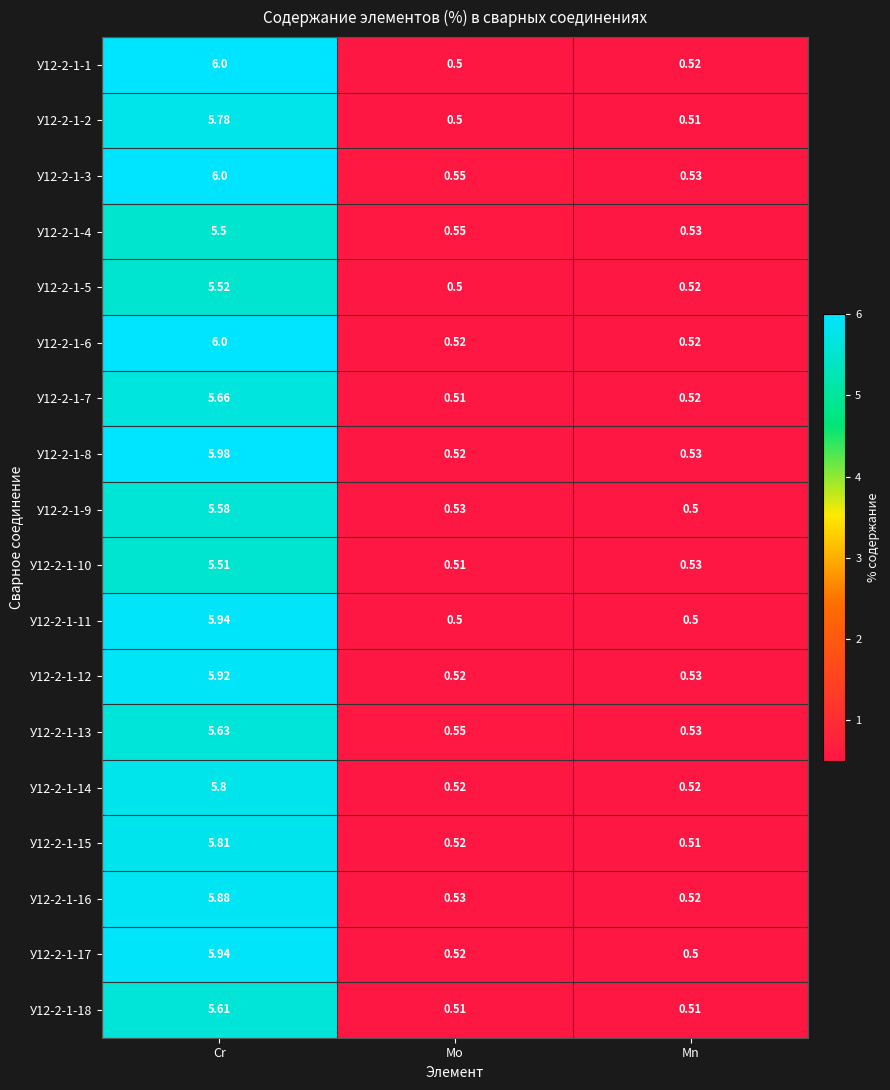

Which category has the lowest value in the У12-2-1-9 series?

Mn